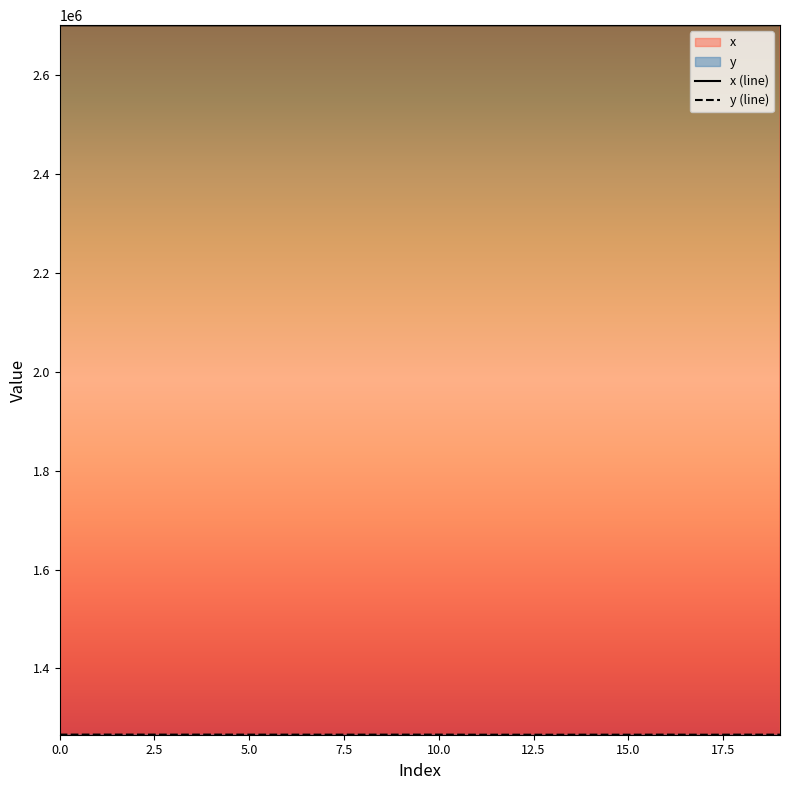

True or false: x has a value of 1612638.0 at 4.

False